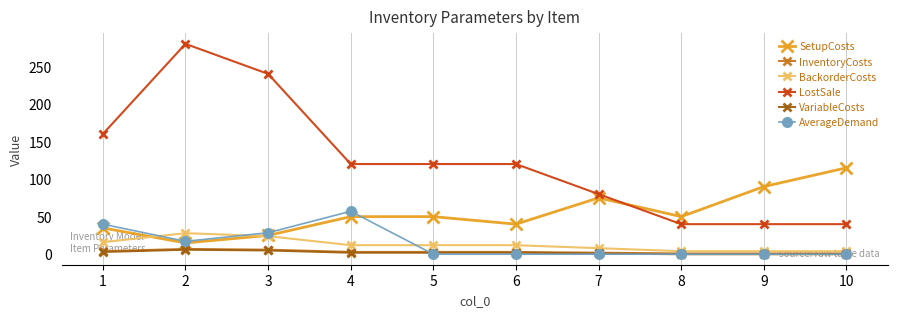

At which category is the sum across all series the highest?

2